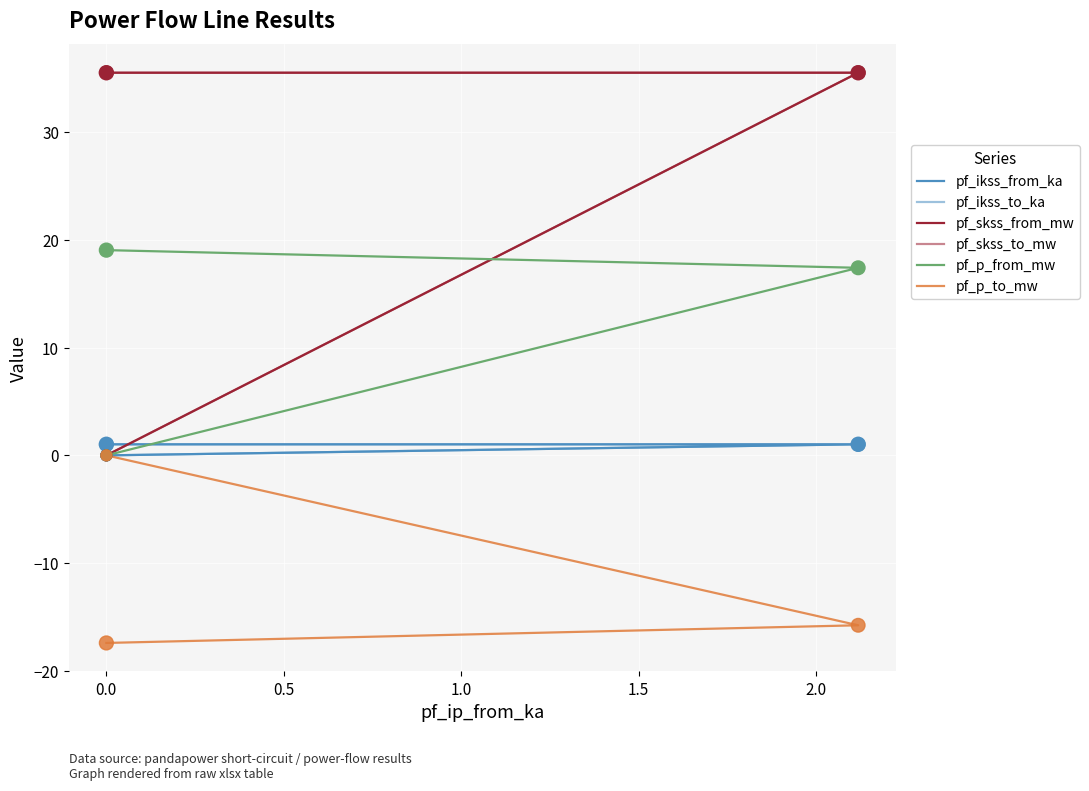

Is the value of pf_skss_from_mw at −0.5 greater than the value of pf_p_to_mw at 0.0?

Yes